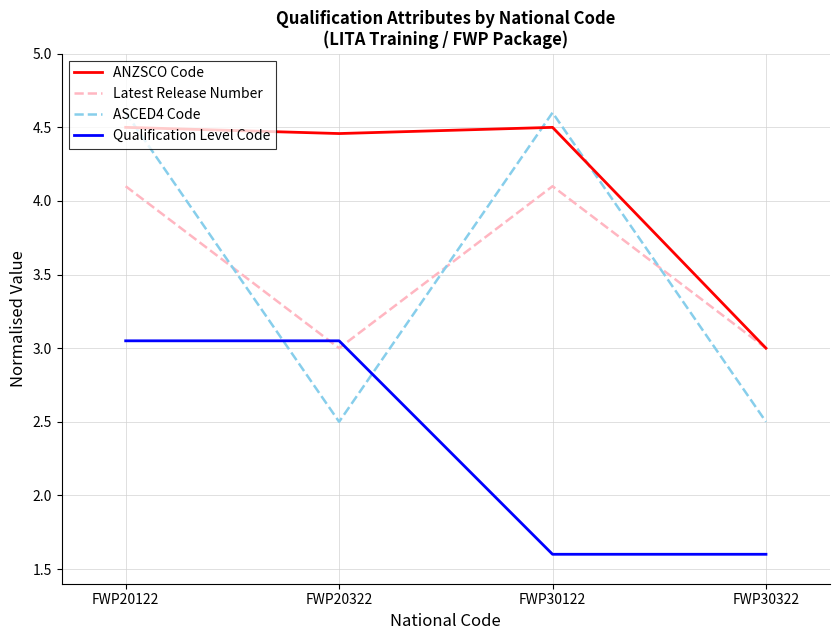

The value of ASCED4 Code at FWP30322 is 1.6. True or false?

False